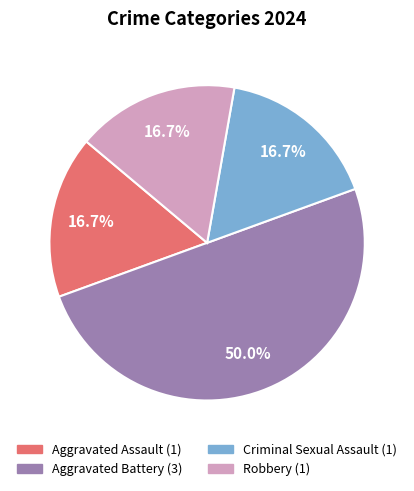

Which has a higher value, Aggravated Battery or Criminal Sexual Assault?

Aggravated Battery